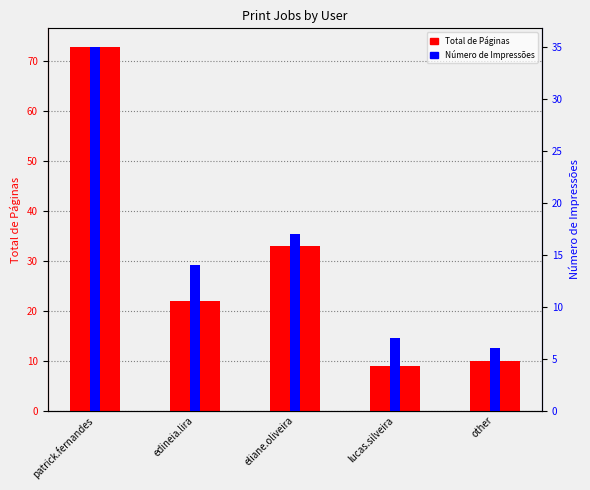

What position from the right is edineia.lira?

4